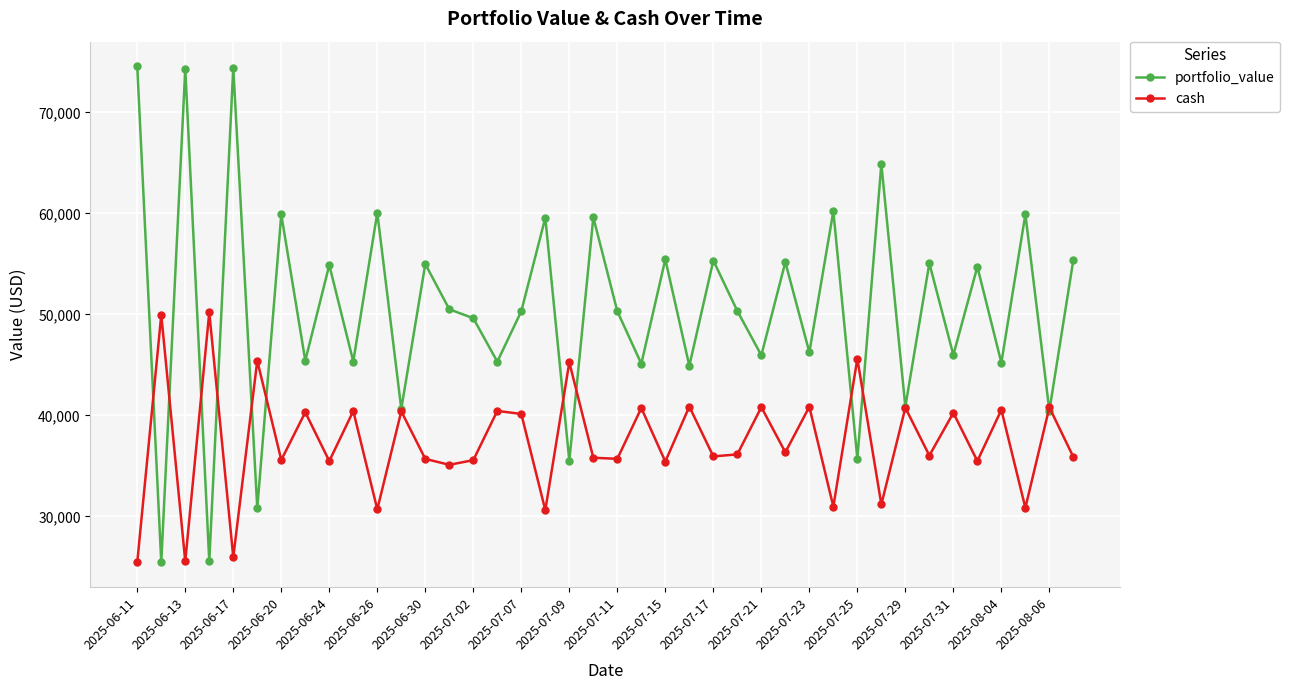

What are all the series names shown in the legend?

portfolio_value, cash